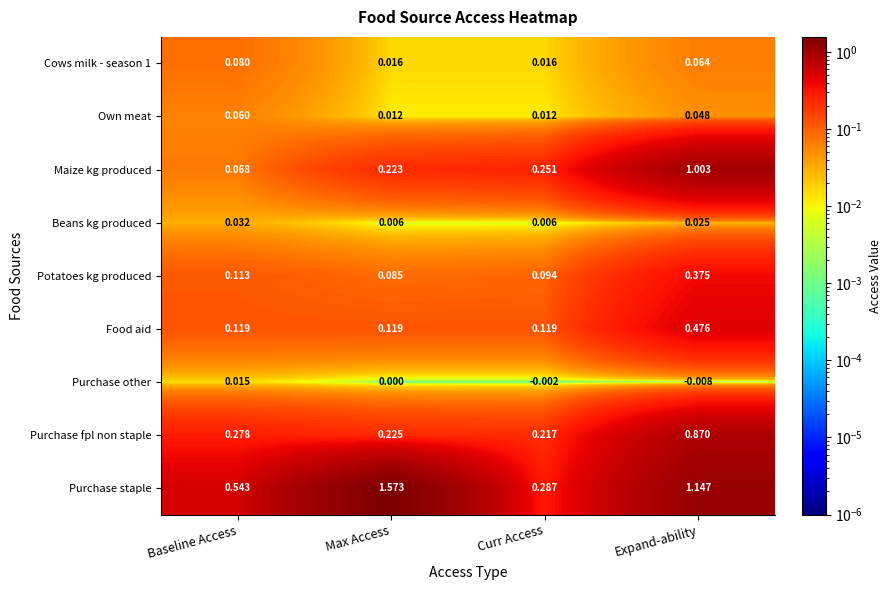

At which category does the chart reach its peak across all series?

Max Access